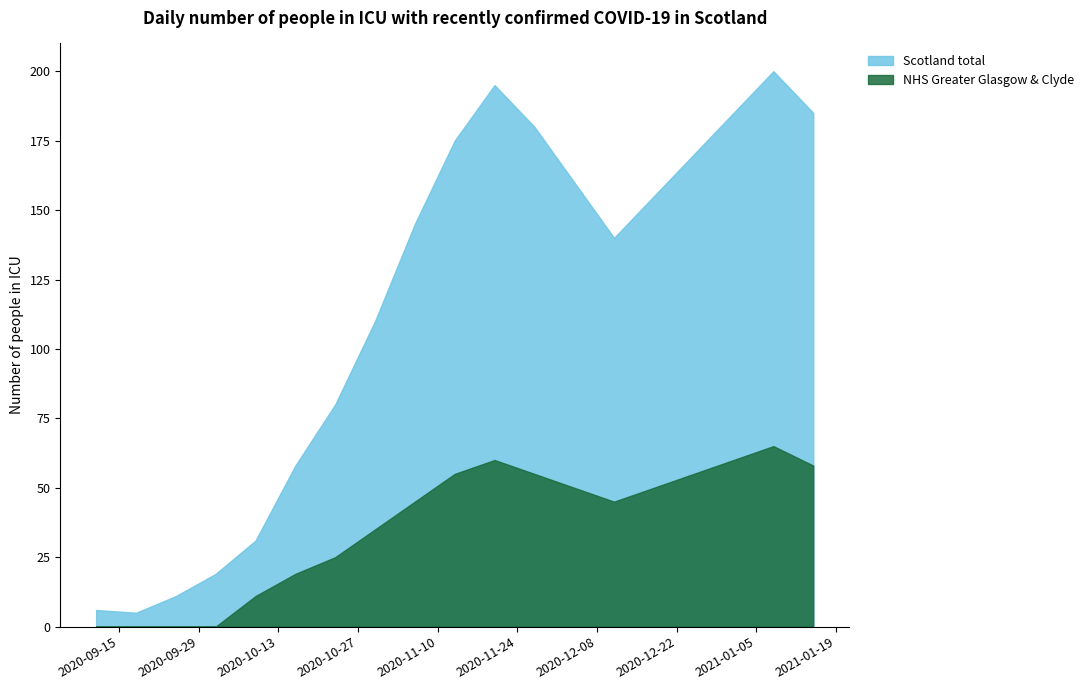

What is the label of the 11th point from the left?

2020-11-20